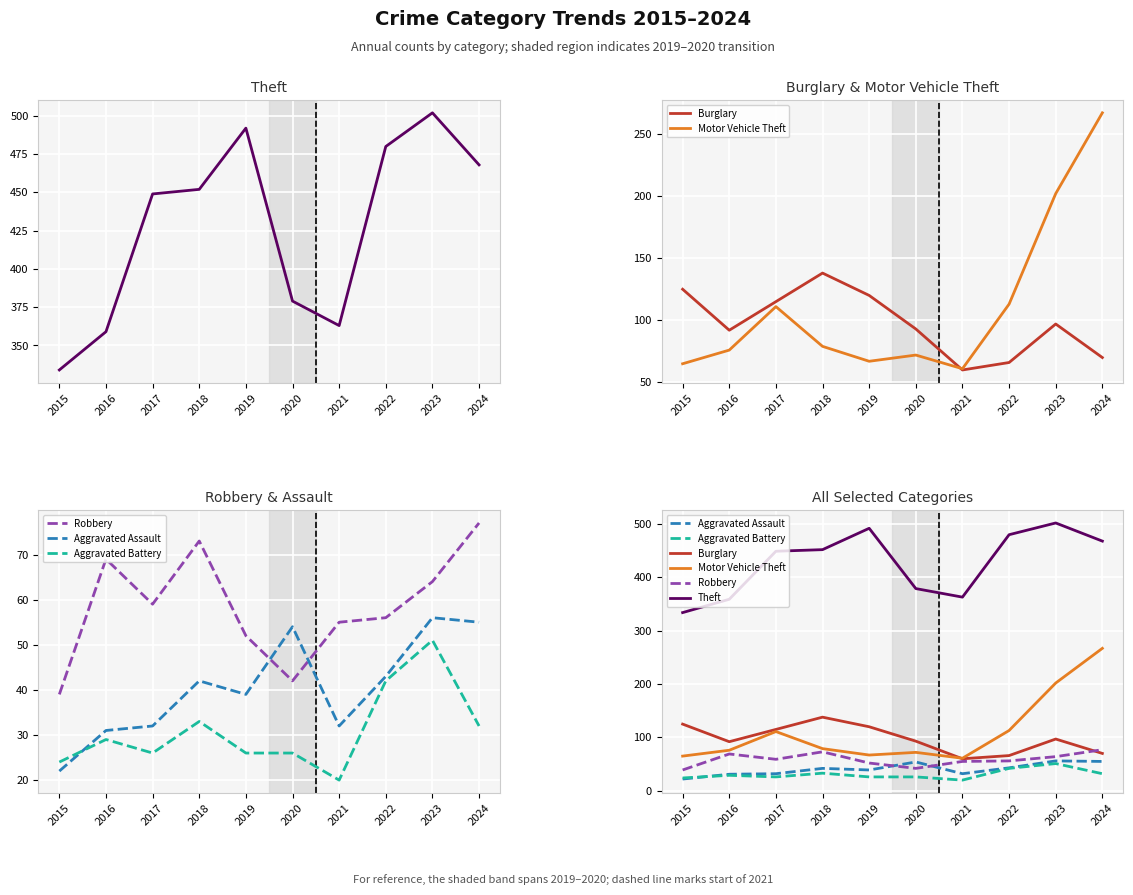

How many values in the Aggravated Battery series exceed 29?

4